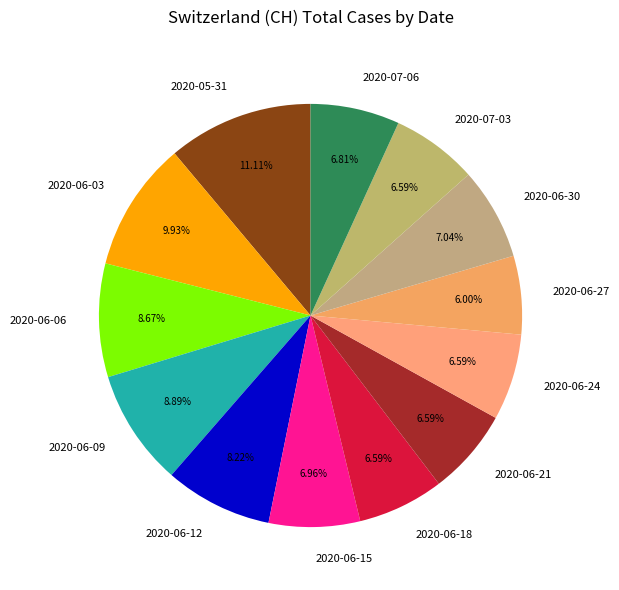

Is 2020-06-03 the majority of the pie?

No